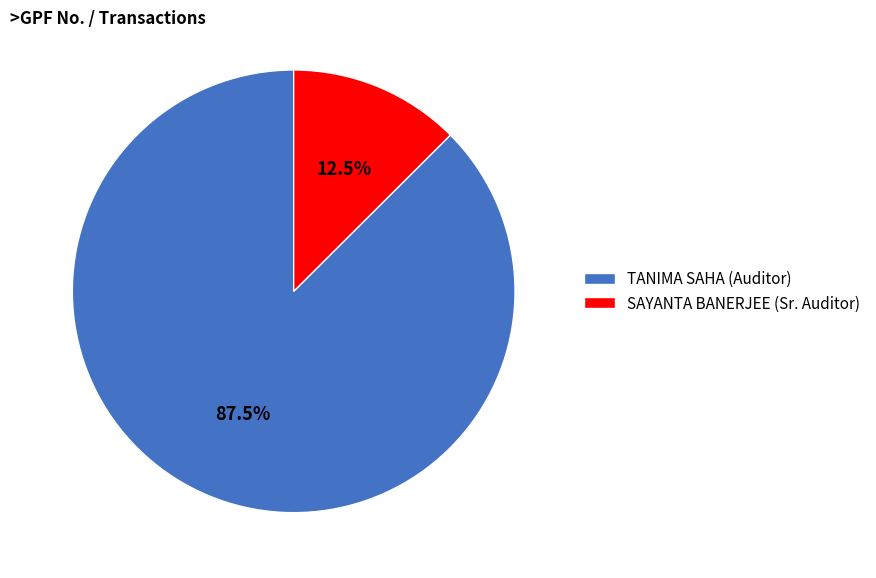

Does TANIMA SAHA (Auditor) represent more than half of the total?

Yes